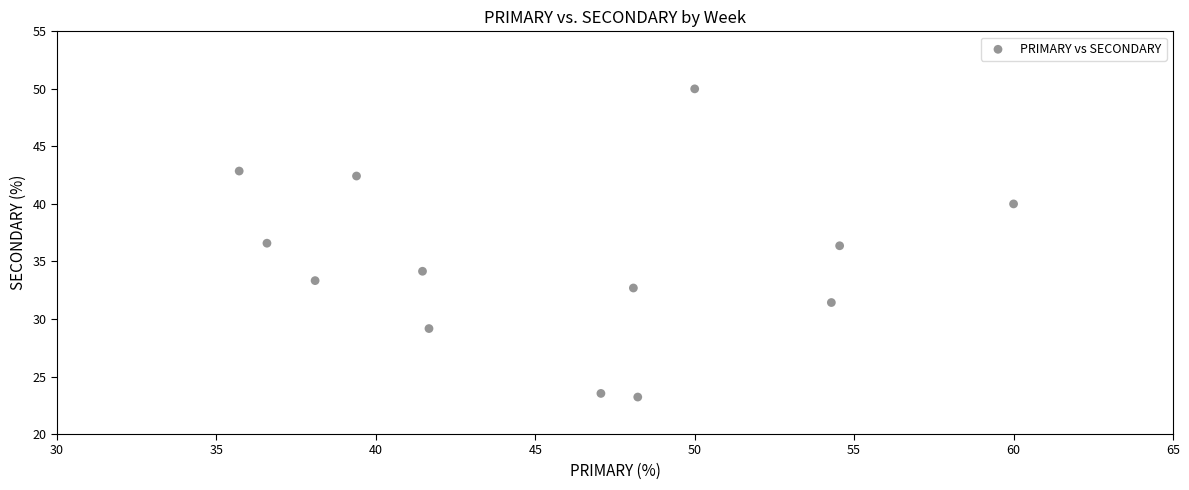

What is the range of Y values (max minus min)?

26.8